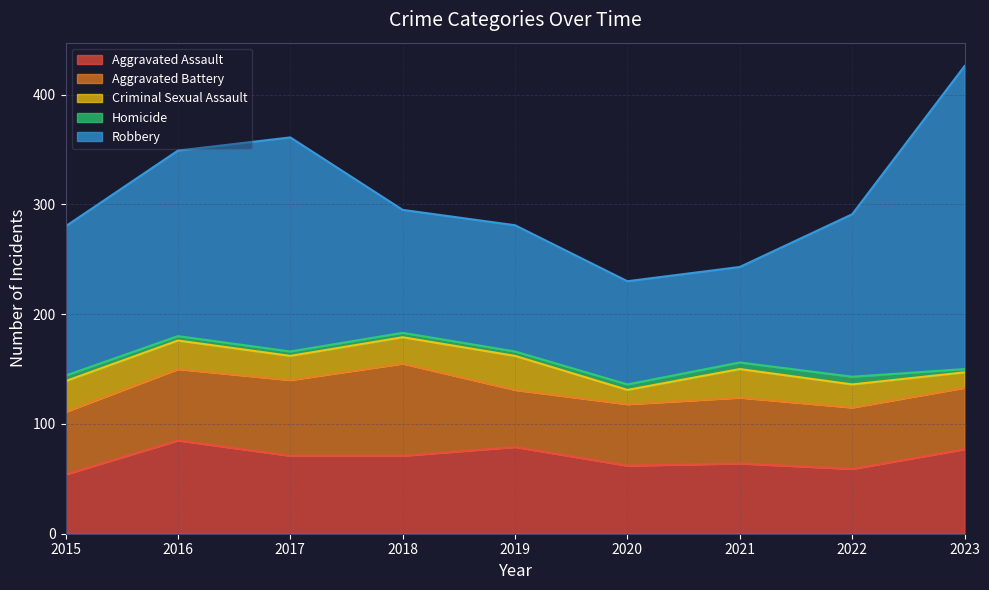

True or false: Aggravated Assault and Criminal Sexual Assault cross at least once.

False